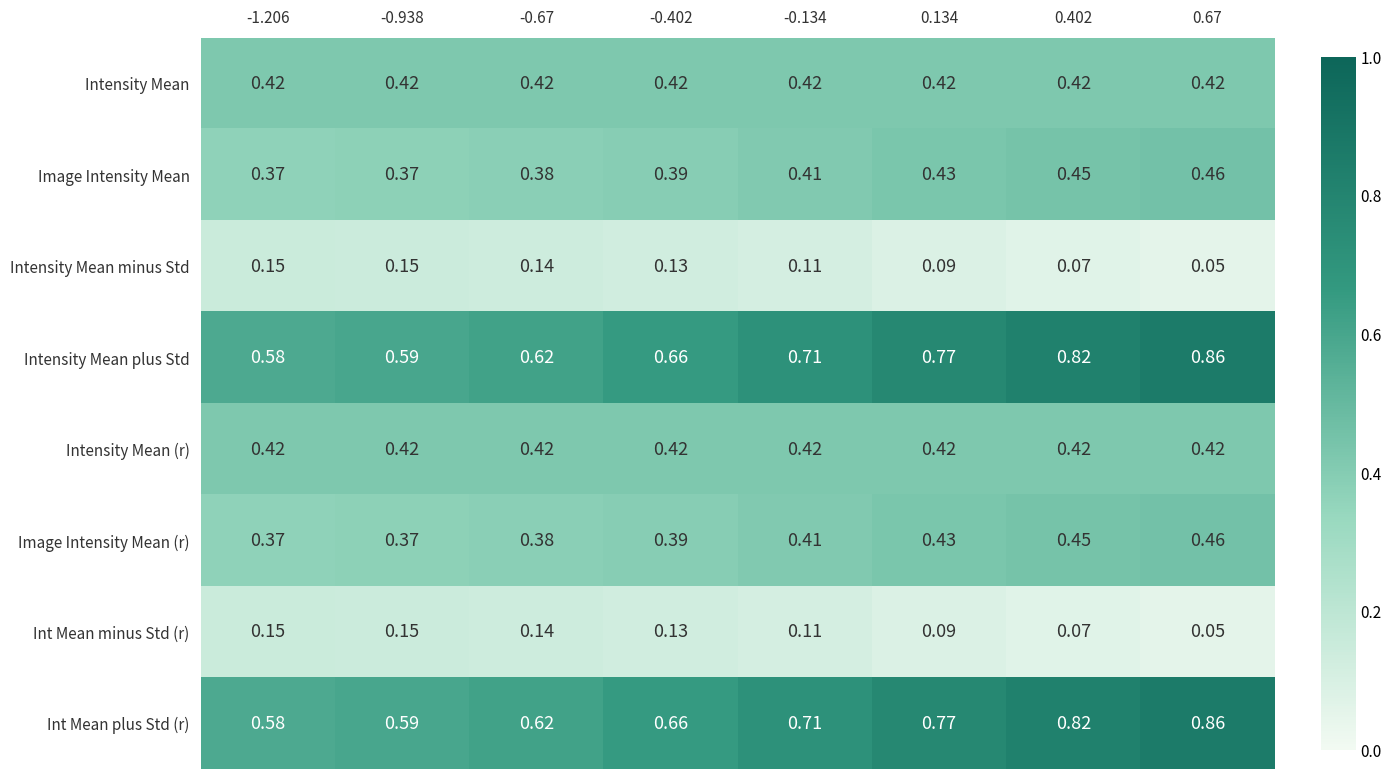

Is the value of Image Intensity Mean (r) at 0.134 greater than the value of Int Mean plus Std (r) at 0.134?

No